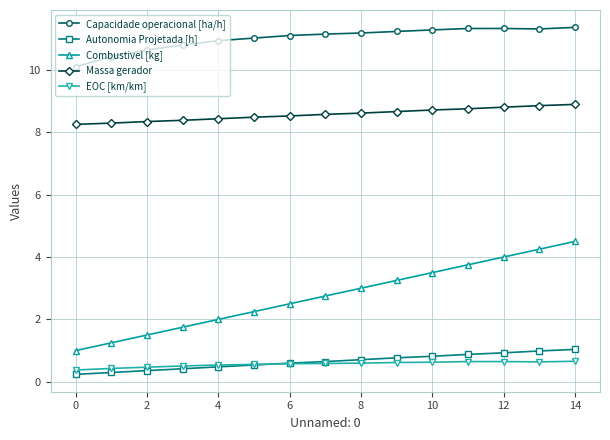

True or false: Combustivel [kg] has more than 0 interior local peaks.

False